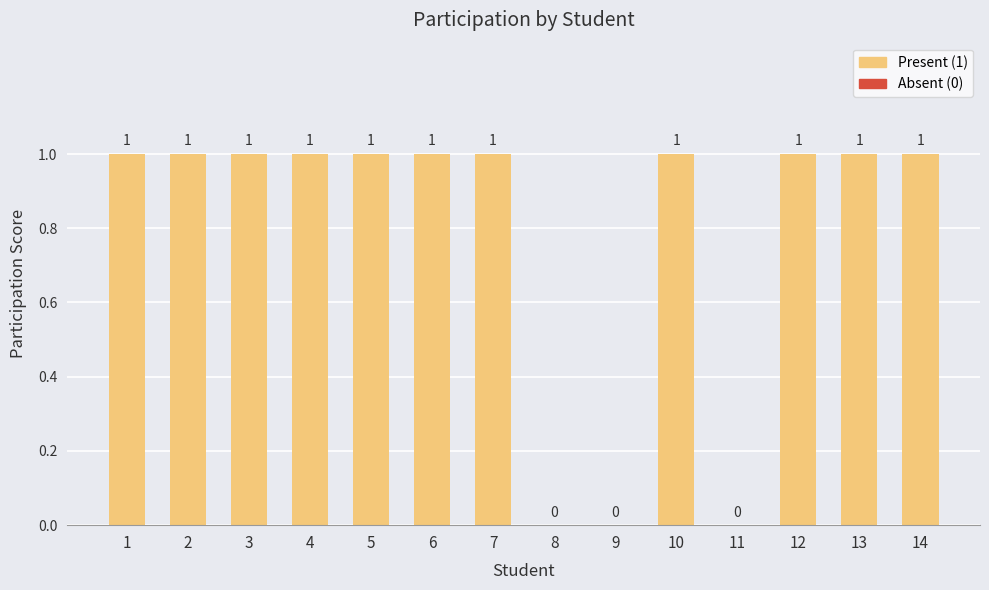

The value at 5 is 1. True or false?

True